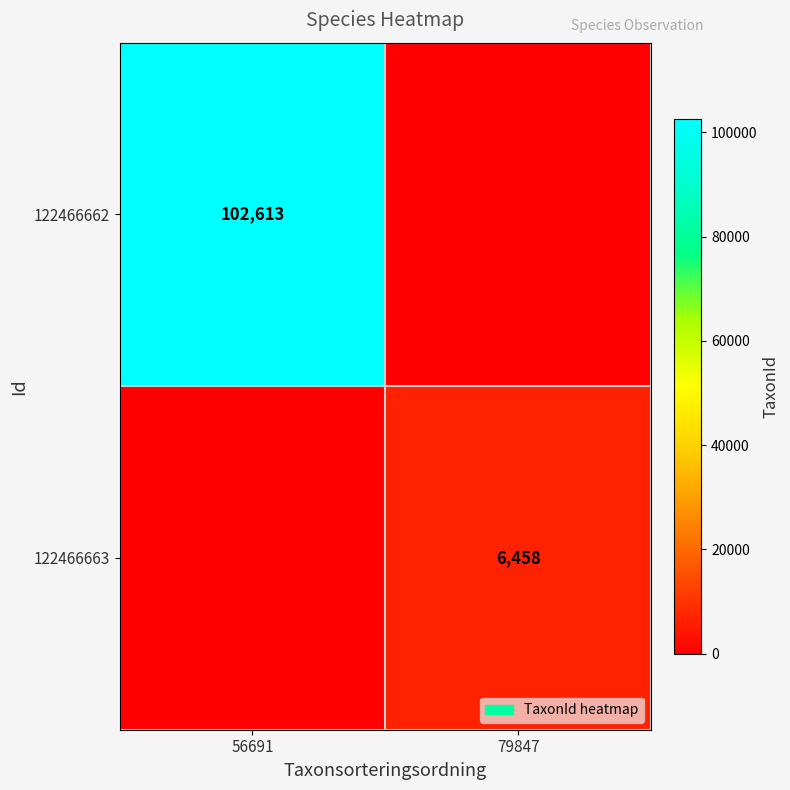

How many data points does each series have?

2